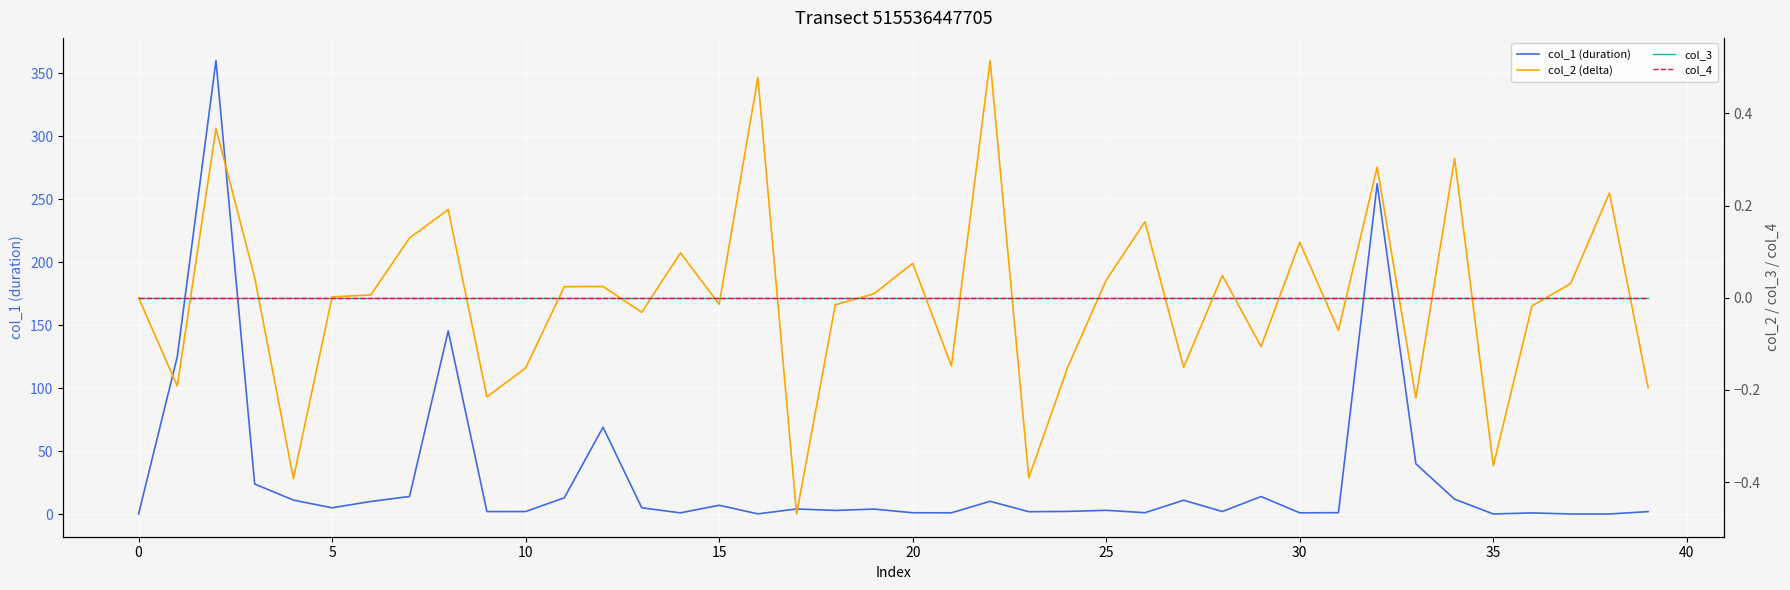

How many interior local peaks does the col_1 (duration) series have?

12